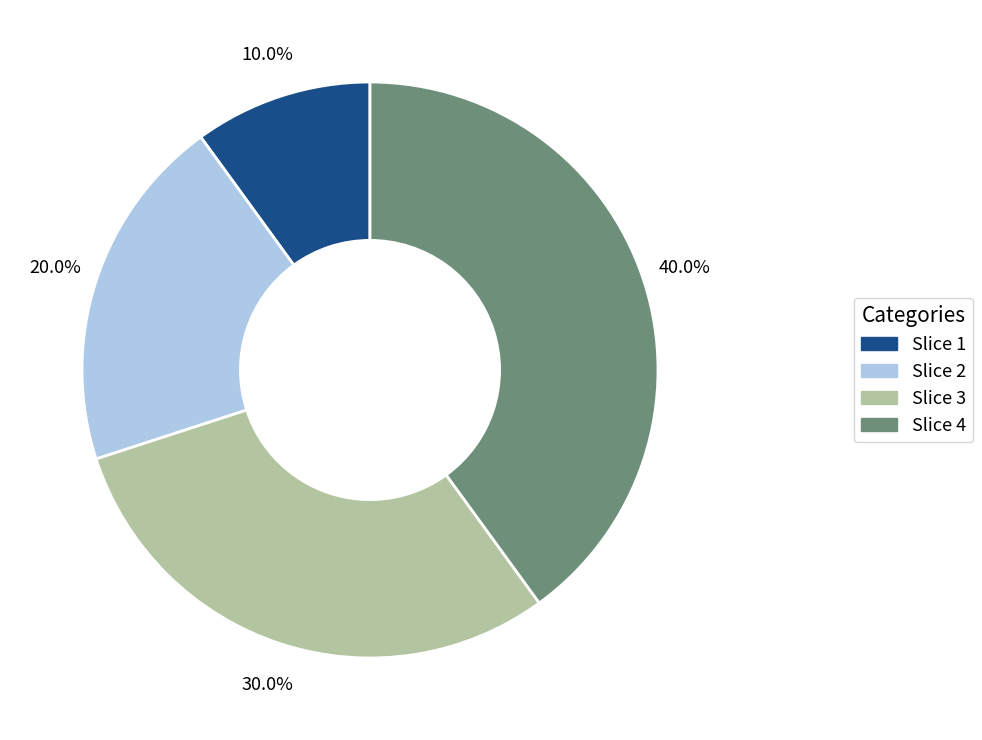

Is there any slice that represents more than half of the pie?

No